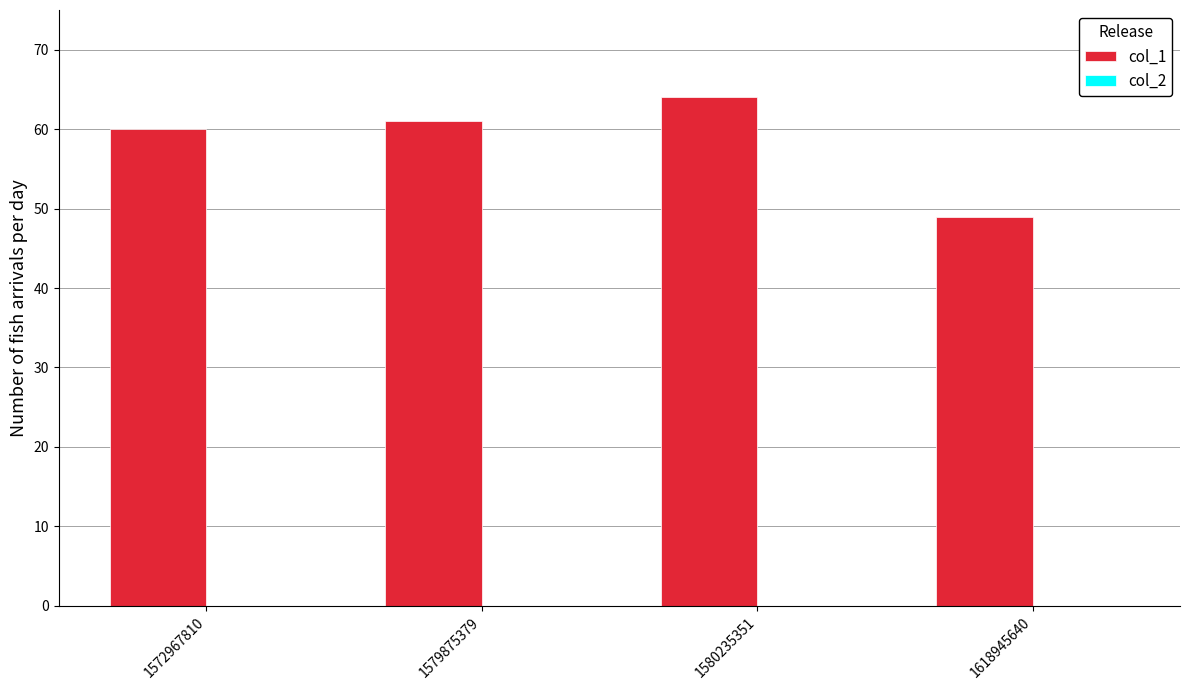

The chart shows a value of 30 at 1580235351. True or false?

False